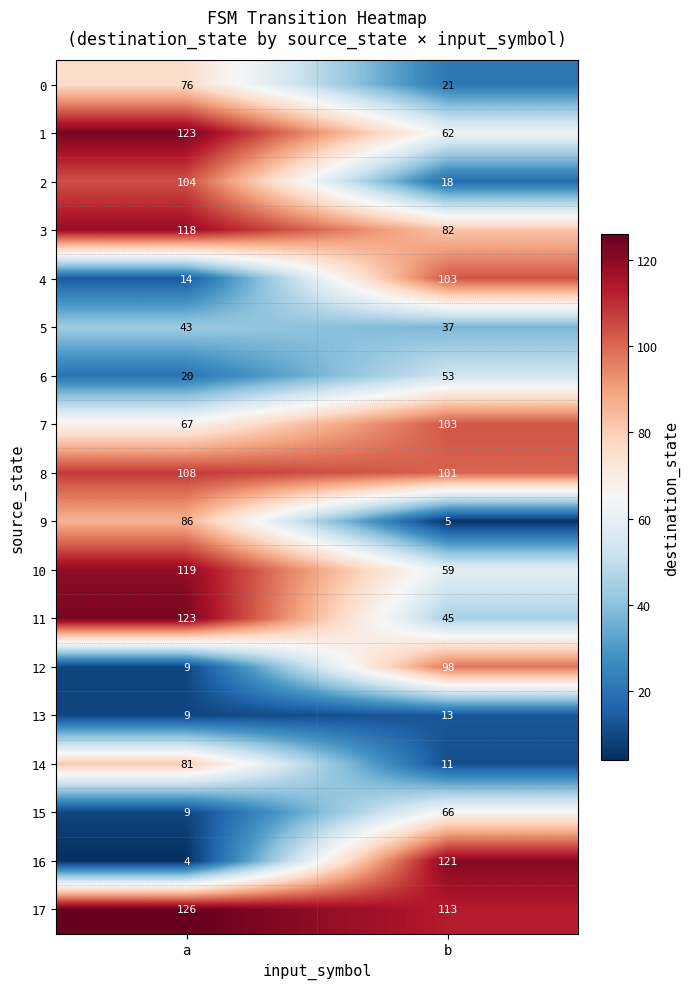

List the labels in order of 4 value, largest first.

b, a